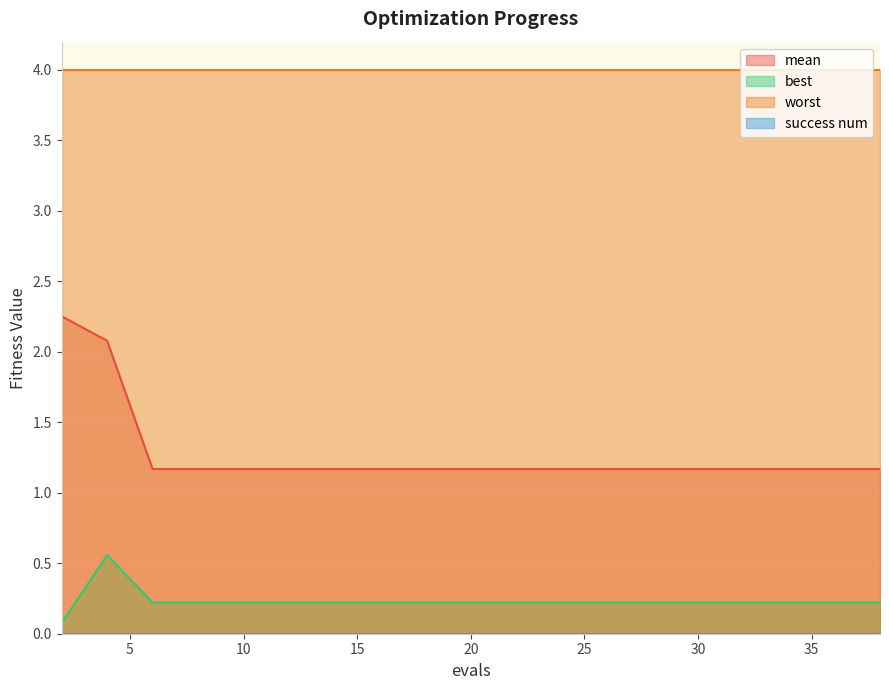

What is the difference between the maximum and minimum values in the mean series?

1.1